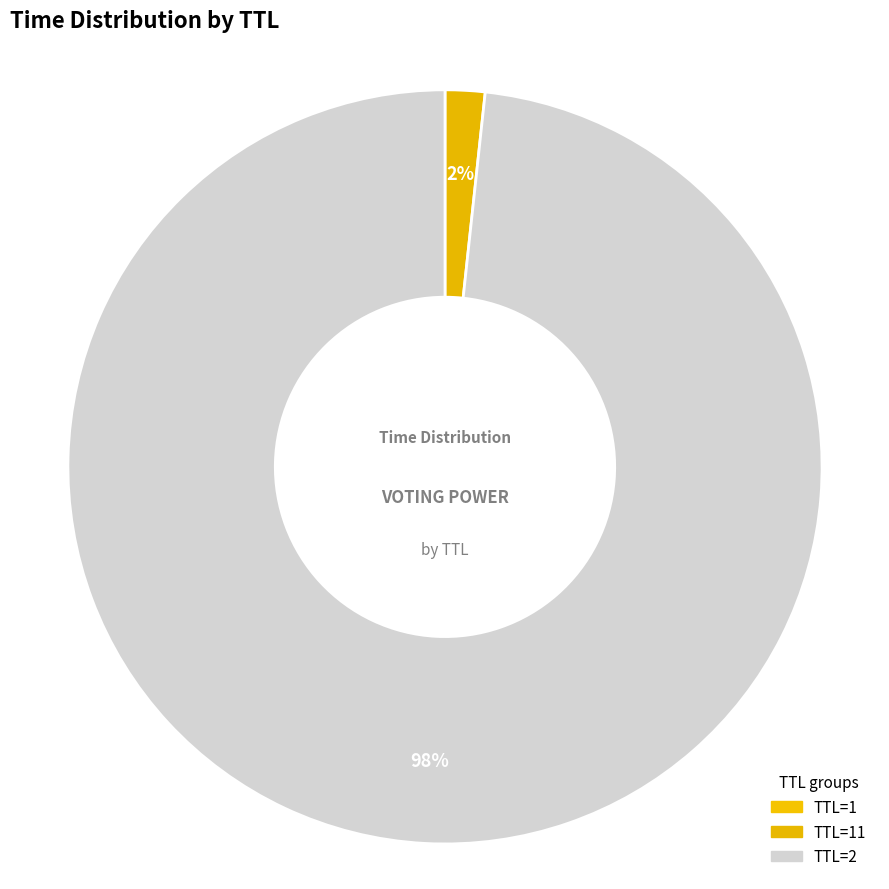

What is the majority slice?

TTL=2